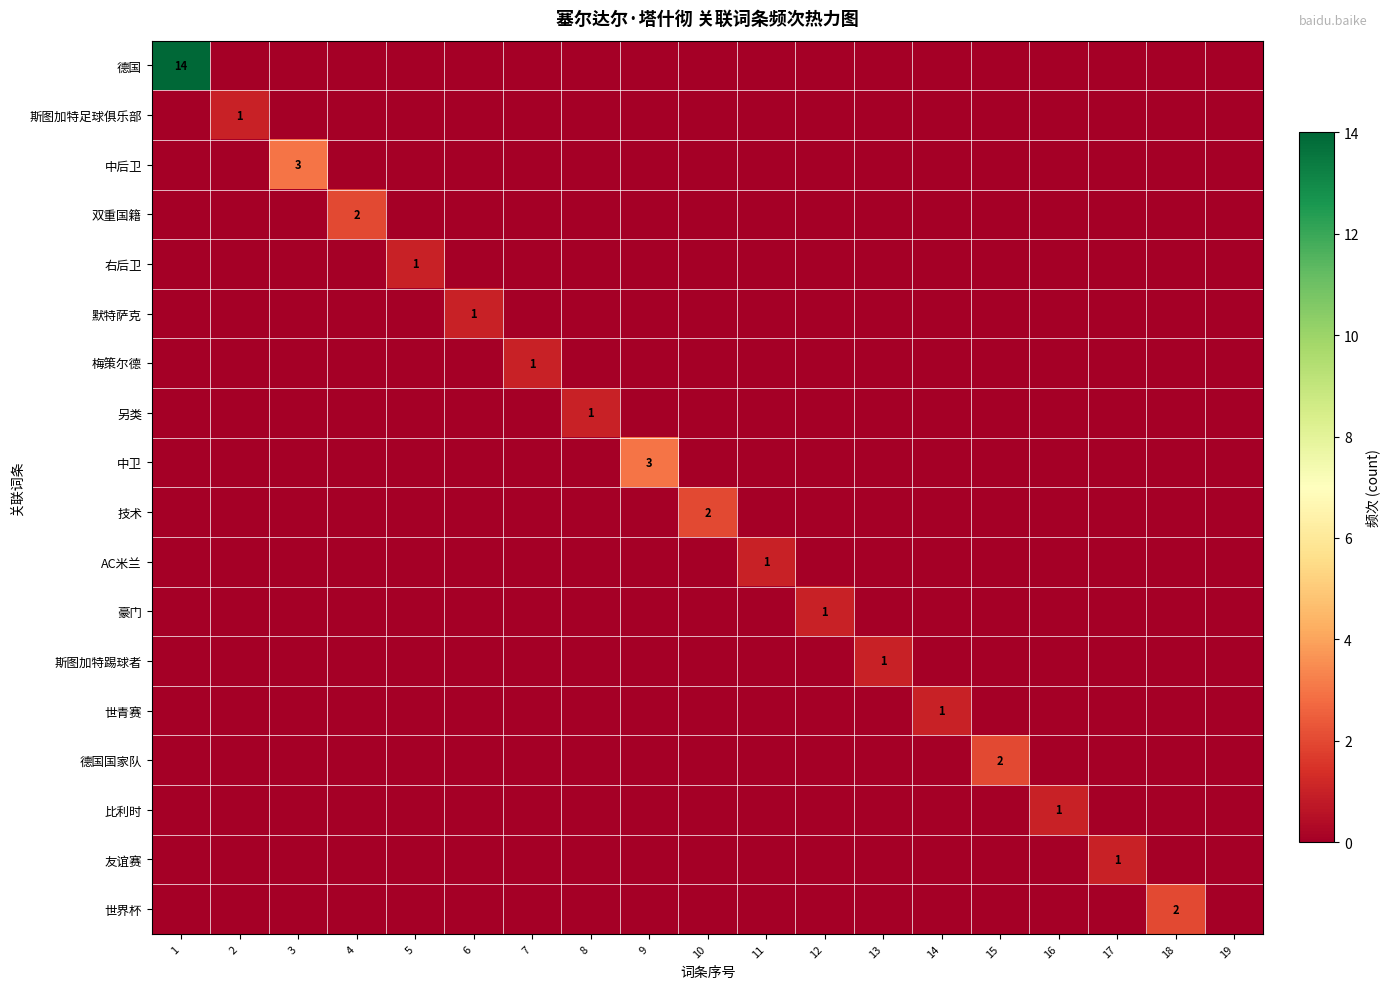

Between 2 and 3, which is larger?

2